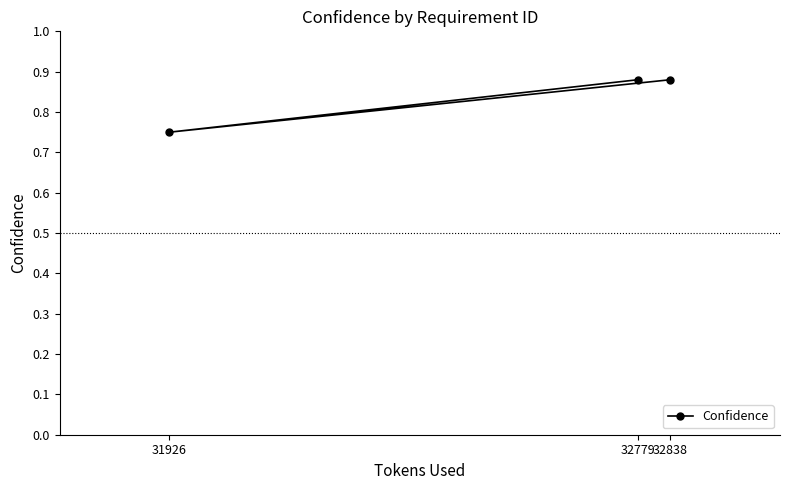

What is the maximum value shown in the chart?

0.9